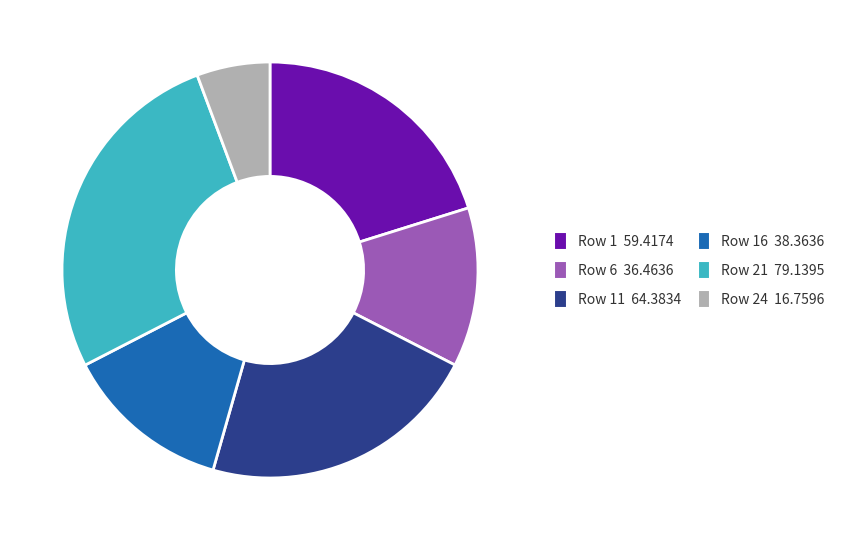

Is there a majority slice in this chart?

No